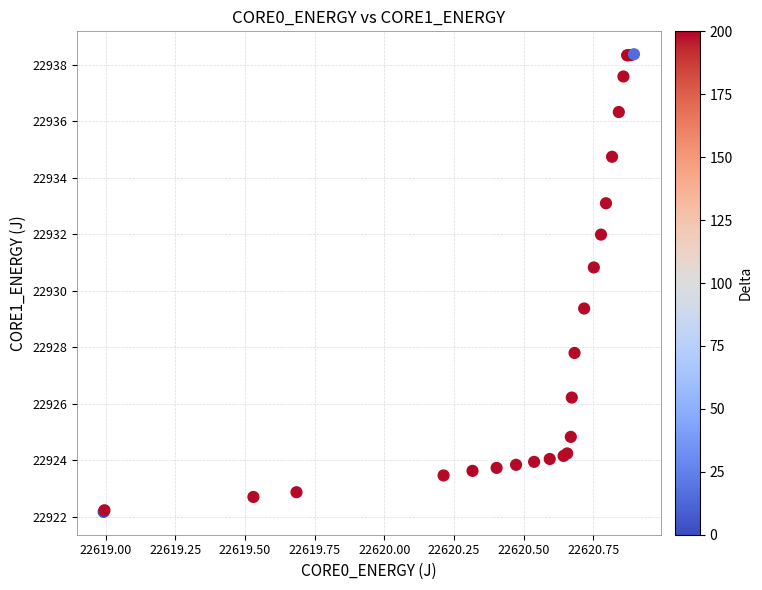

What Y value in the scatter plot is closest to 22930?

22929.4